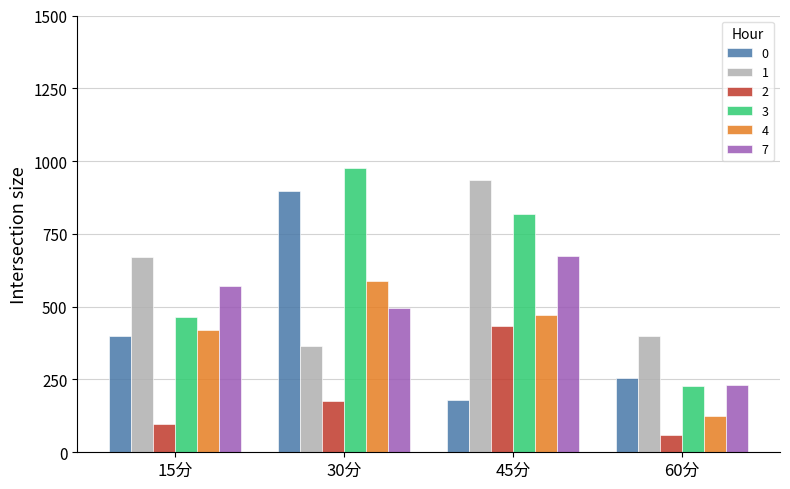

Rank the series at 15分 from lowest to highest value.

2, 0, 4, 3, 7, 1